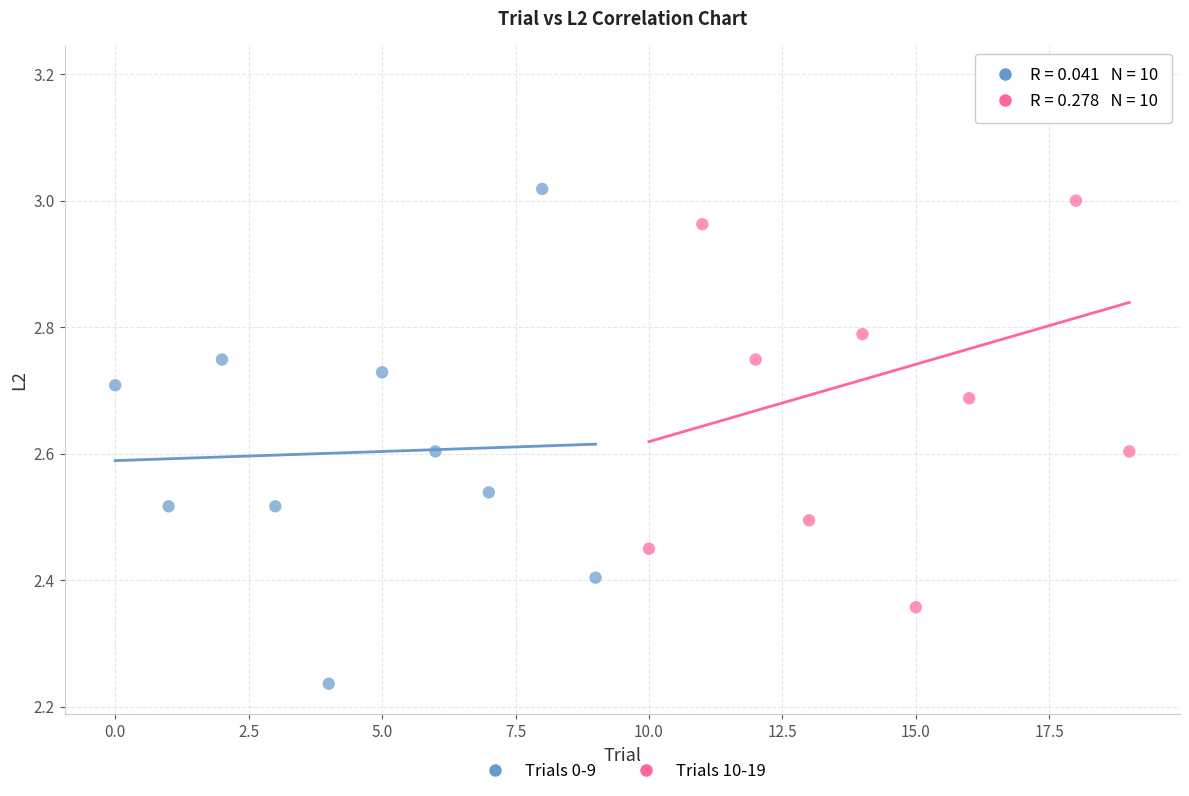

Which series reaches the maximum Y coordinate?

Trials 10-19